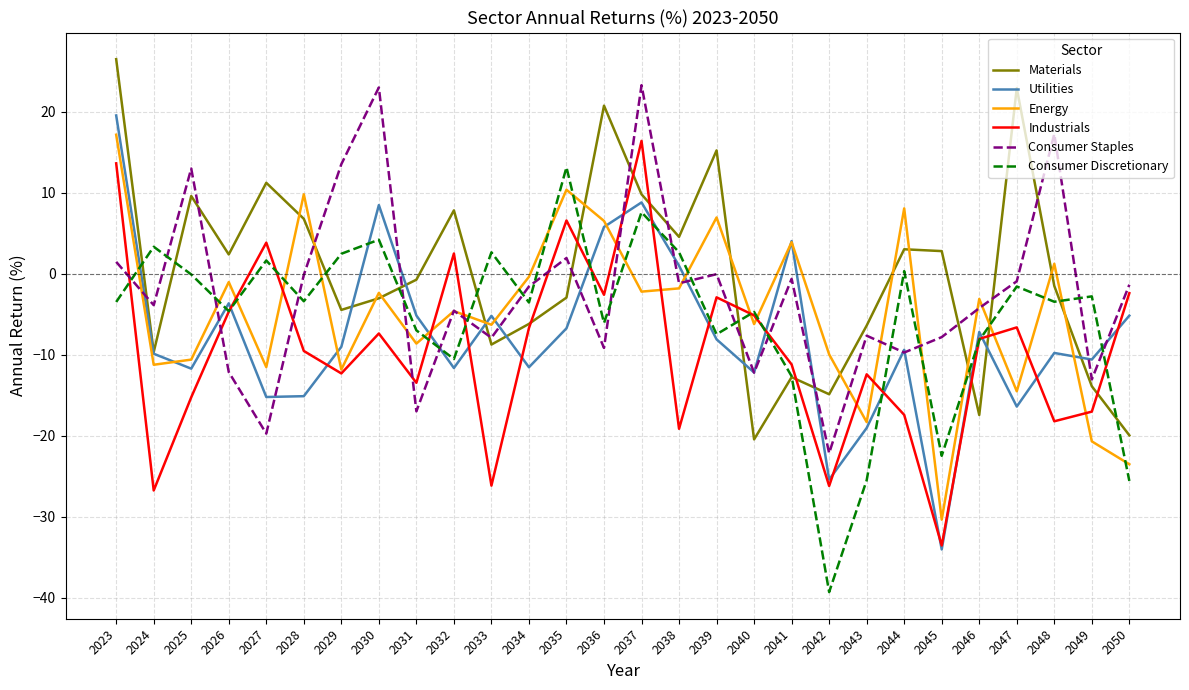

Which series ends up on top after the final intersection of Consumer Staples and Materials?

Consumer Staples